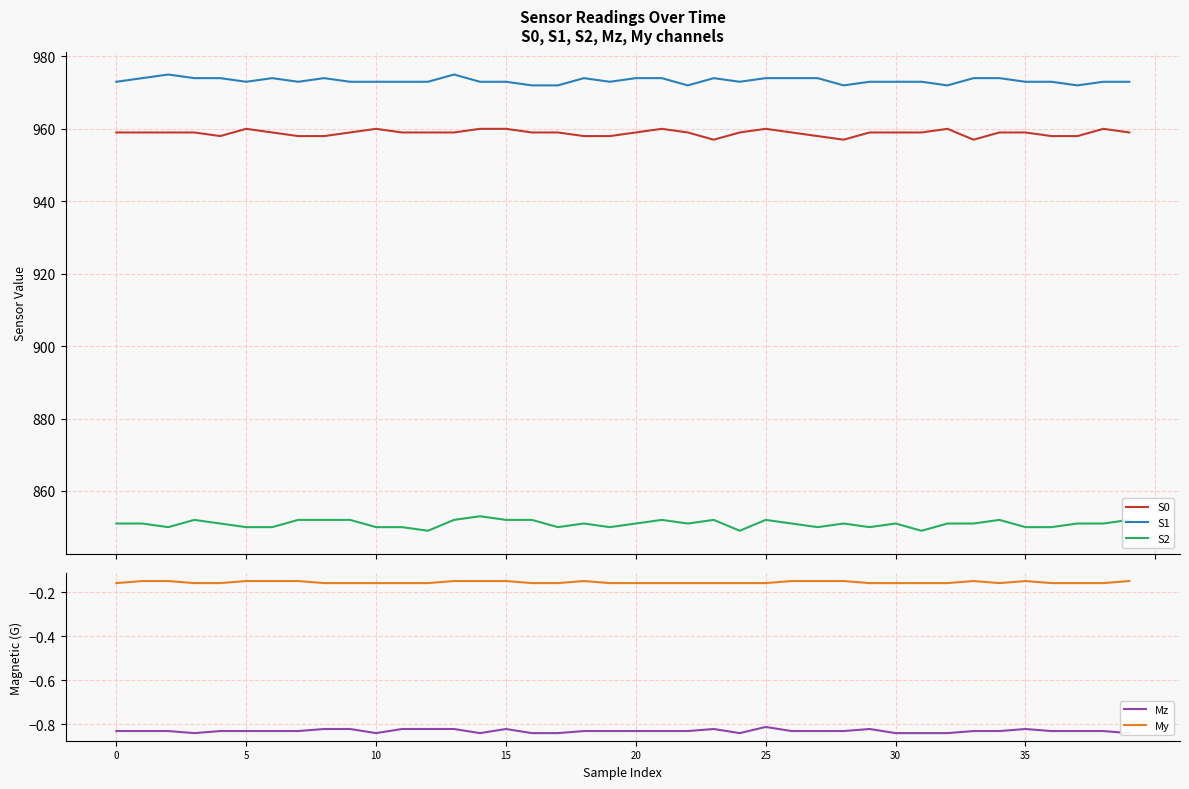

At how many categories does at least one series exceed 321?

40